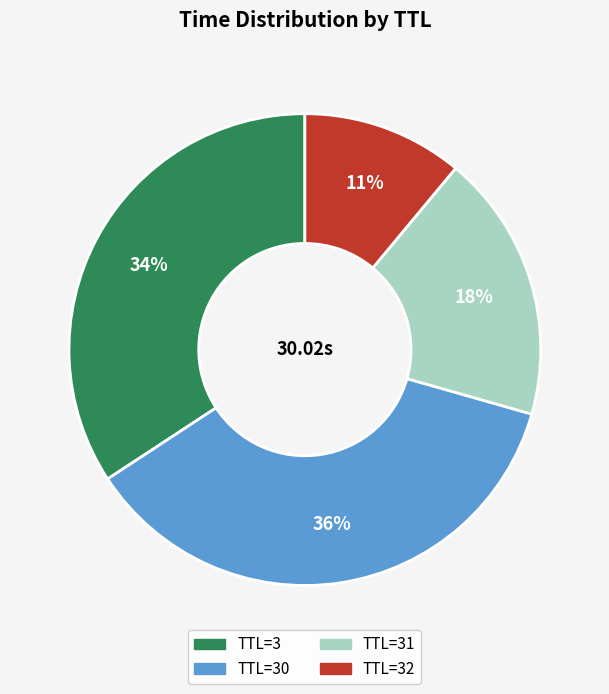

Is there a majority slice in this chart?

No